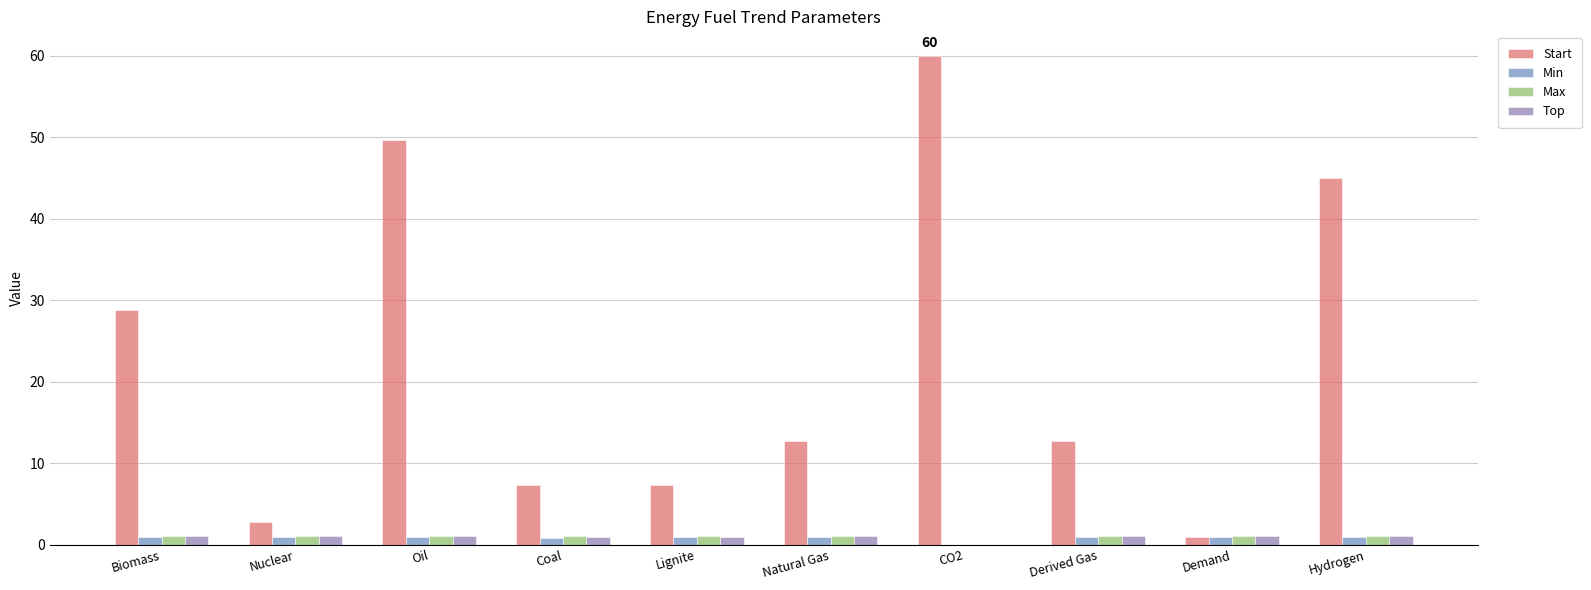

How many categories are shown in the chart?

10